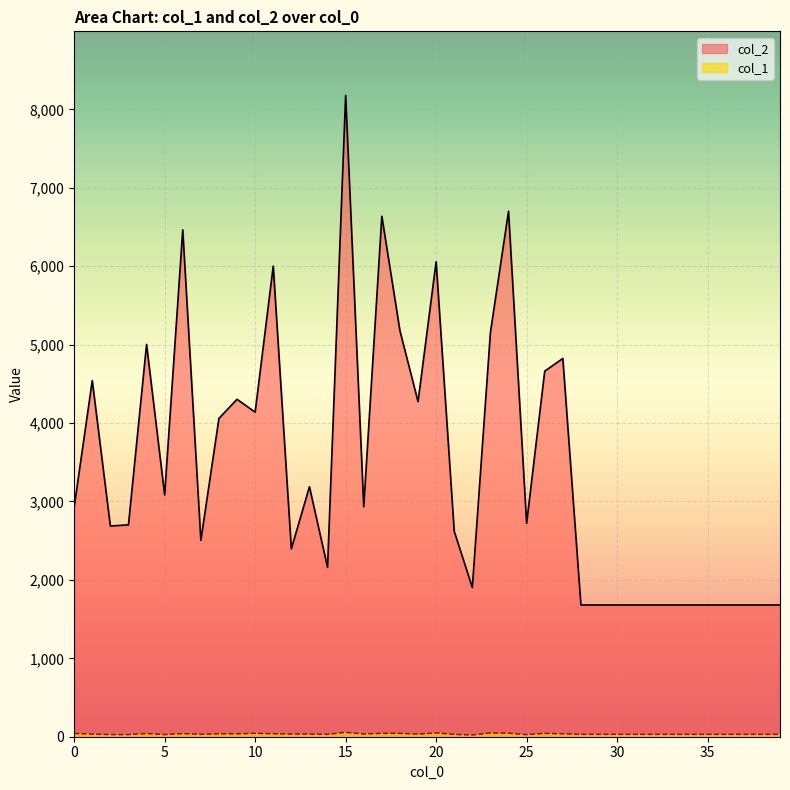

The value of col_2 at 25 is 4104. True or false?

False